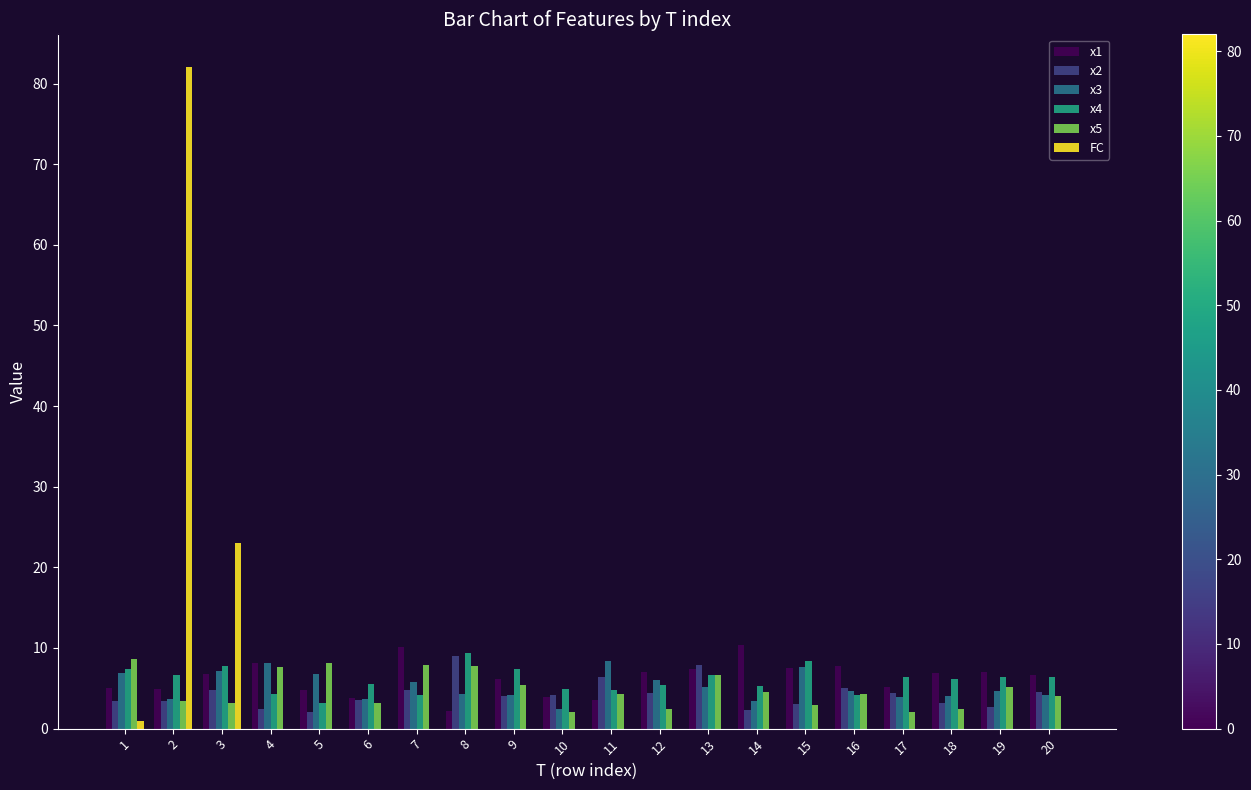

What is the total value across all series at 3?

52.7